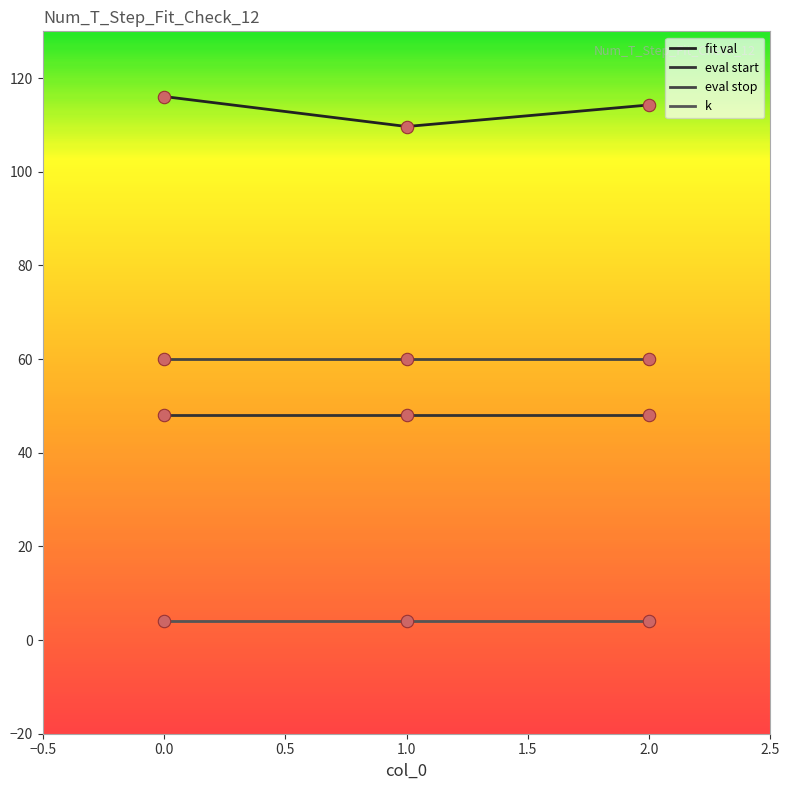

Which series has the largest total across all categories?

fit val